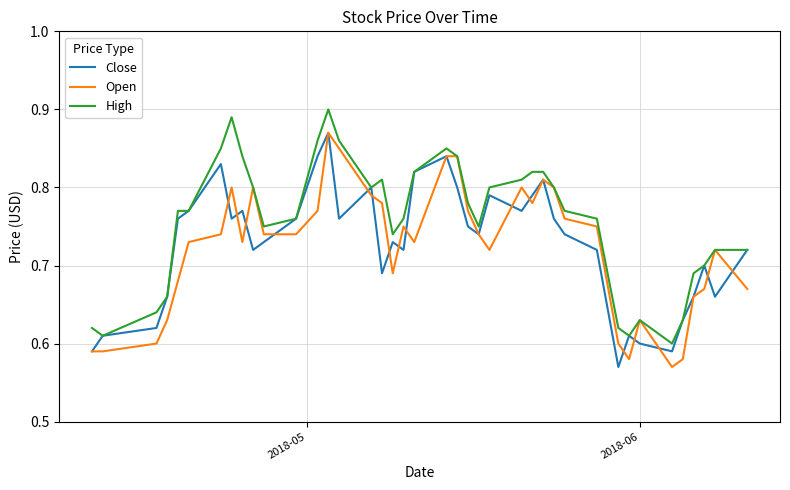

Which series has the largest total across all categories?

High